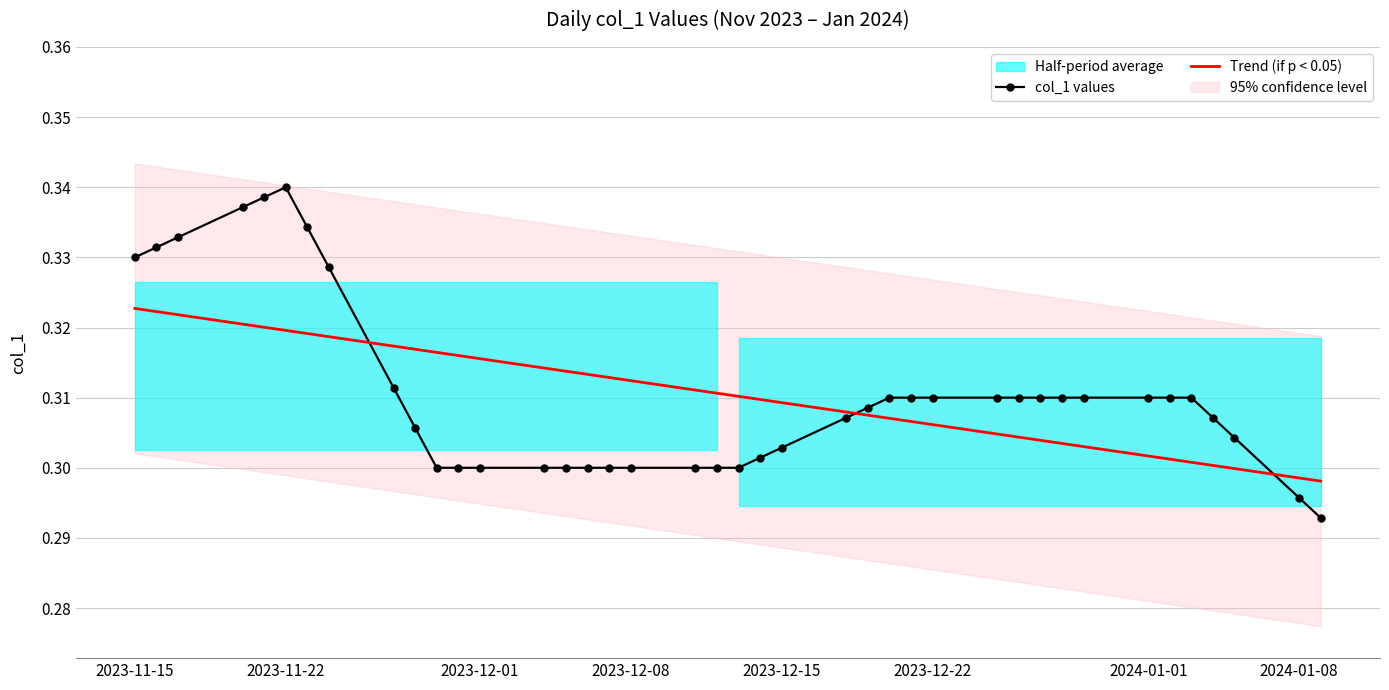

The Trend (if p < 0.05) series shows 0.6 at 2023-11-15. True or false?

False